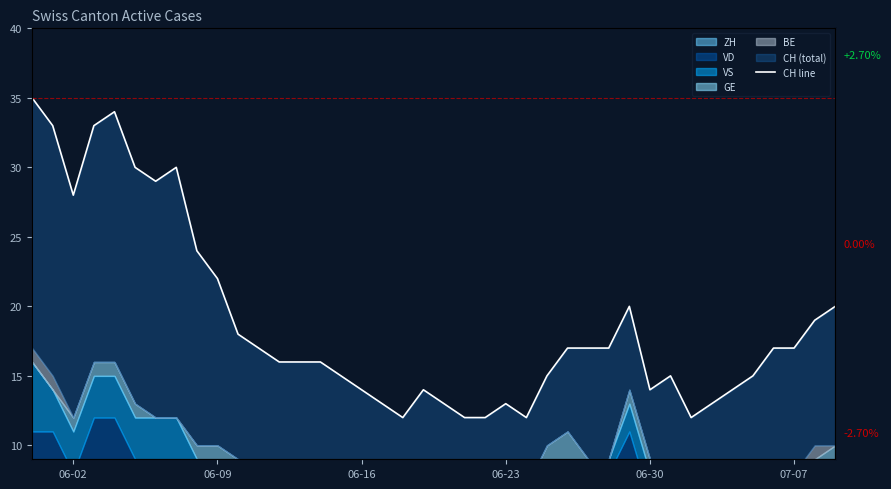

Reading right to left, list all the values displayed in this chart.

20	19	17	17	15	14	13	12	15	14	20	17	17	17	15	12	13	12	12	13	14	12	13	14	15	16	16	16	17	18	22	24	30	29	30	34	33	28	33	35